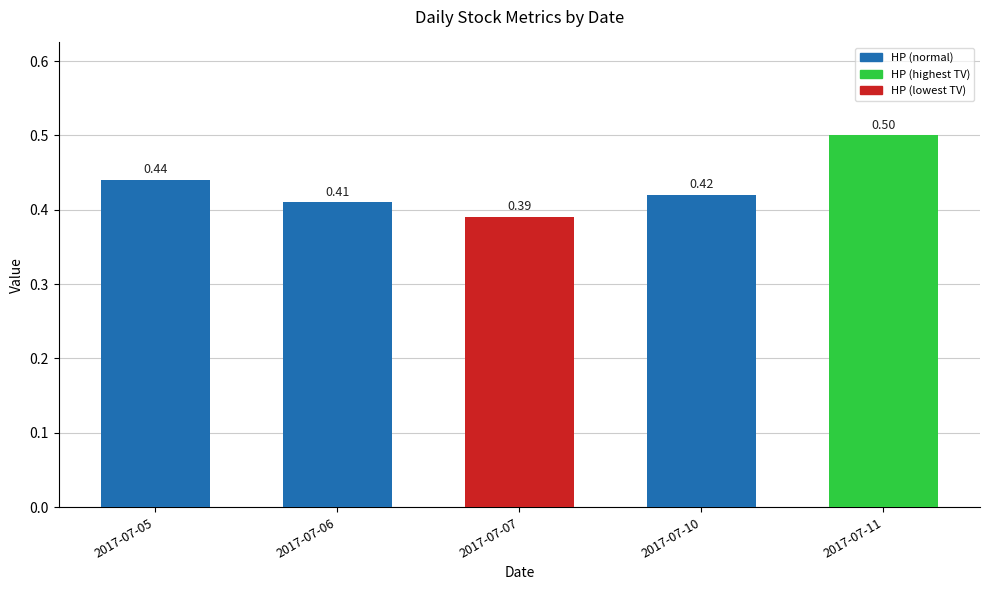

What is the change in value from 2017-07-05 to 2017-07-11?

+0.1